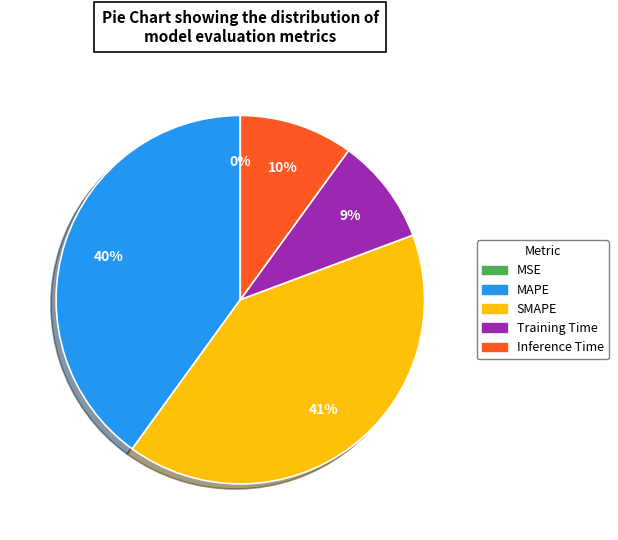

To the nearest percent, what percentage of the pie is Training Time?

9%